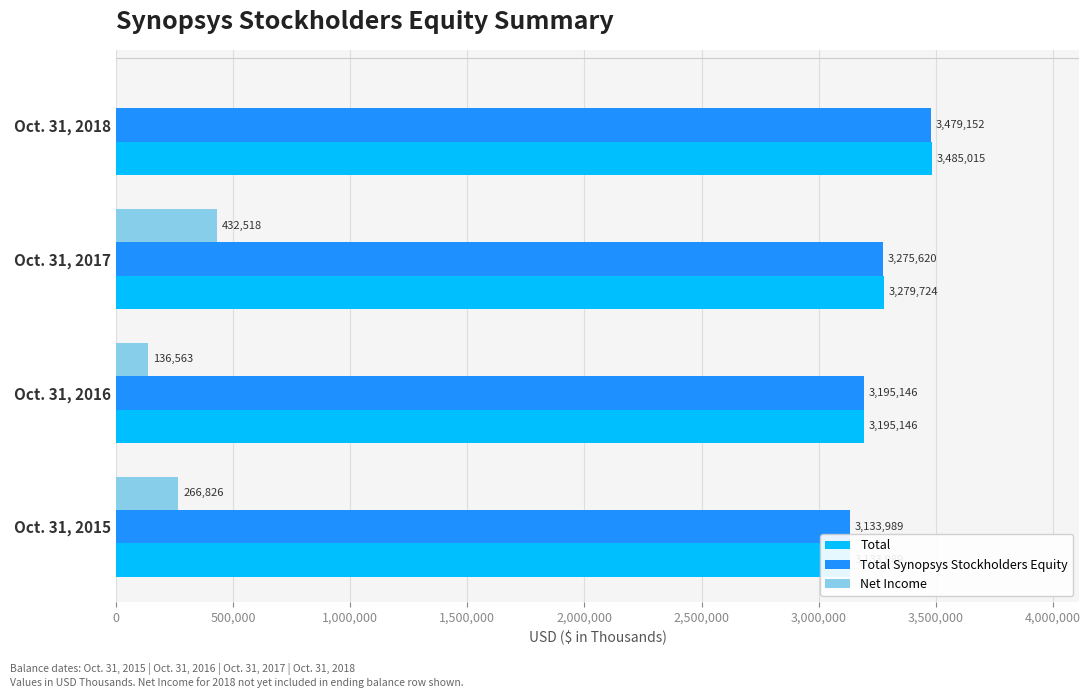

Between Oct. 31, 2015 and Oct. 31, 2017, which series saw the biggest shift?

Net Income